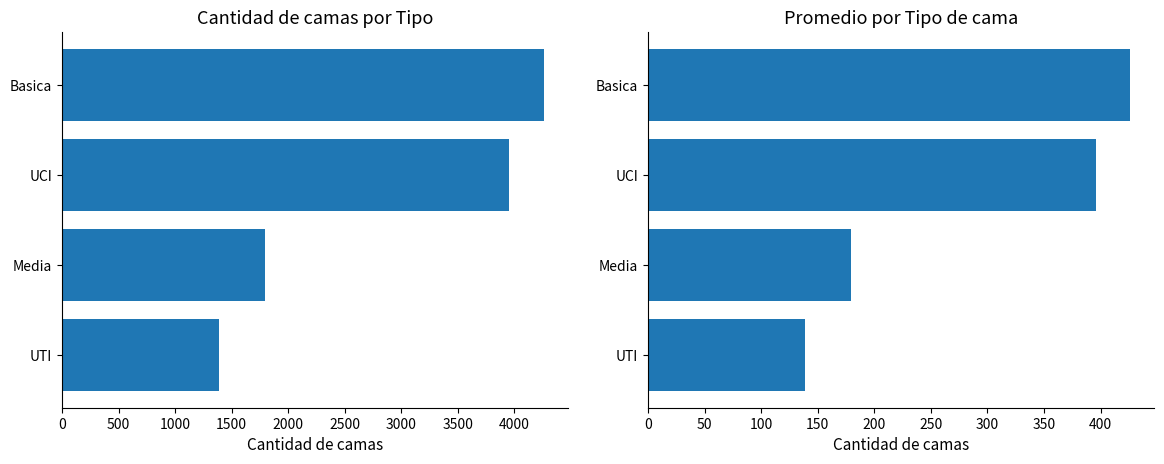

List the series in order of their overall mean, lowest first.

Promedio camas, Total camas